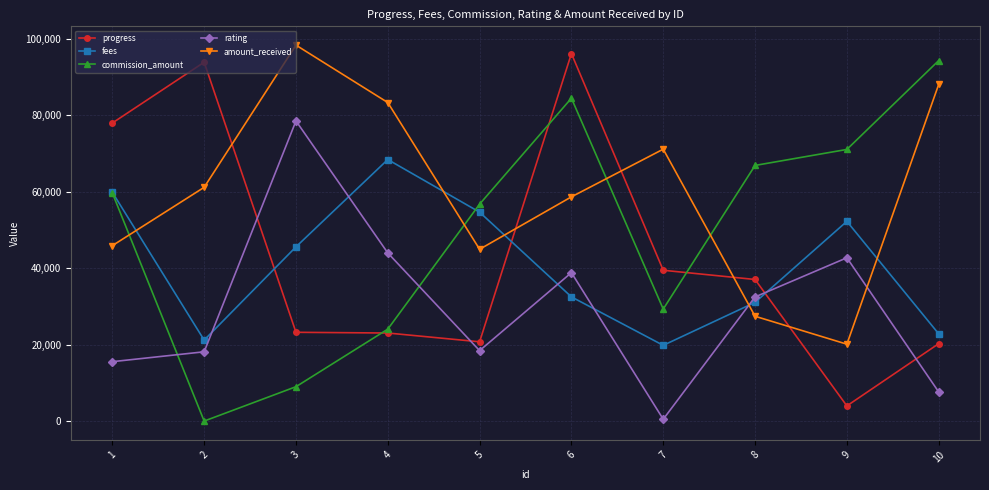

What is the maximum value shown in the chart?

98323